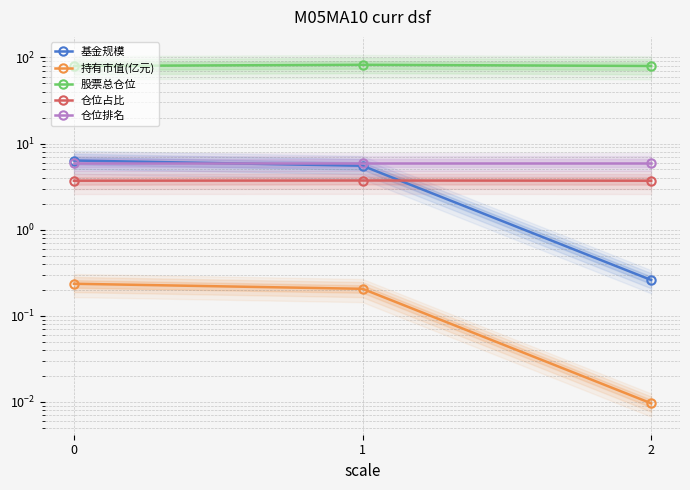

What is the sum of the 基金规模 values at 2 and 0?

6.6